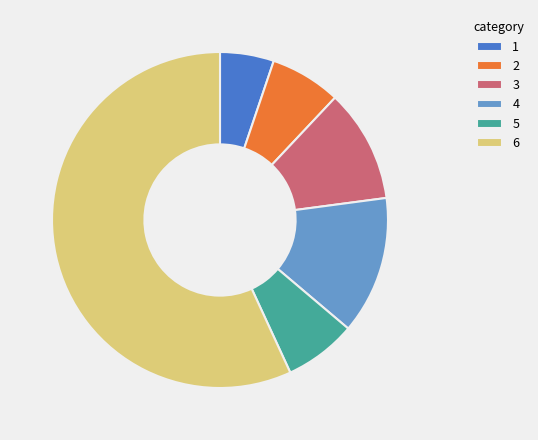

The 1 slice represents 5% of the pie. True or false?

True